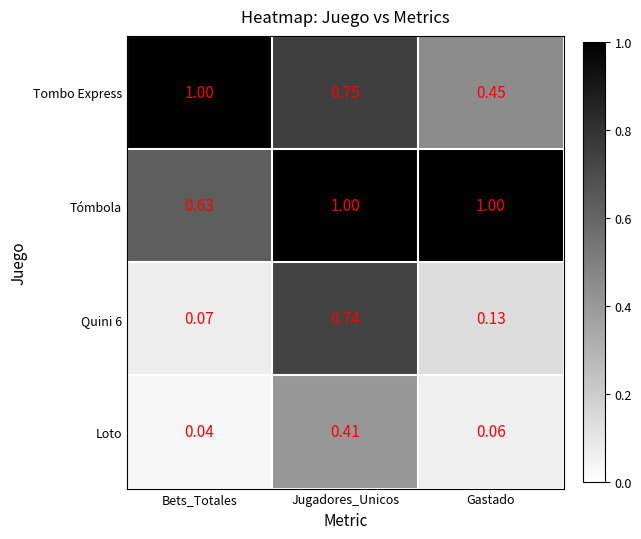

Between Bets_Totales and Gastado, which series saw the biggest shift?

Tombo Express